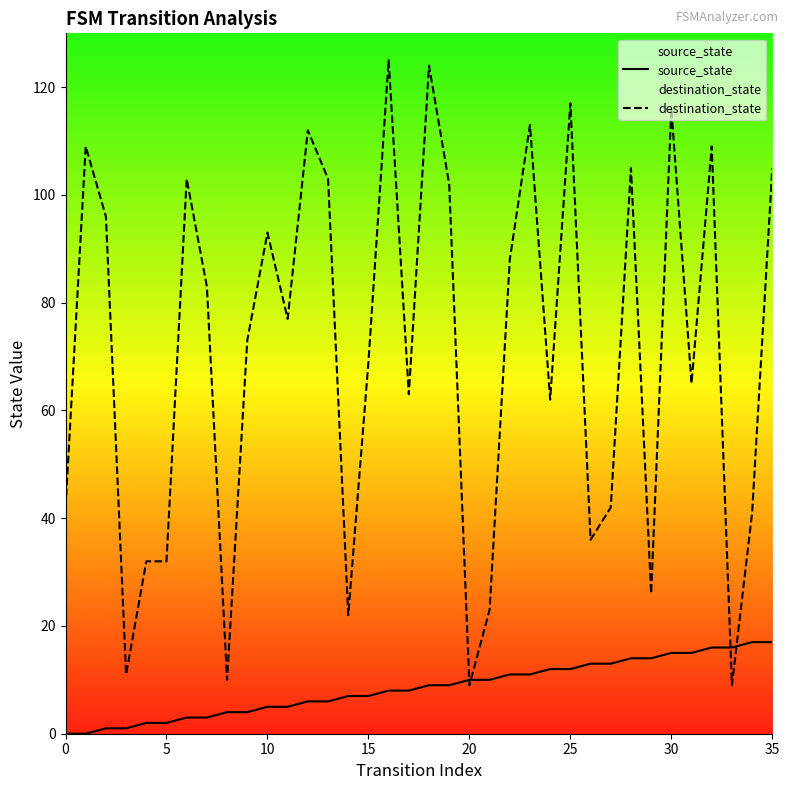

What is the average value of the destination_state series?

71